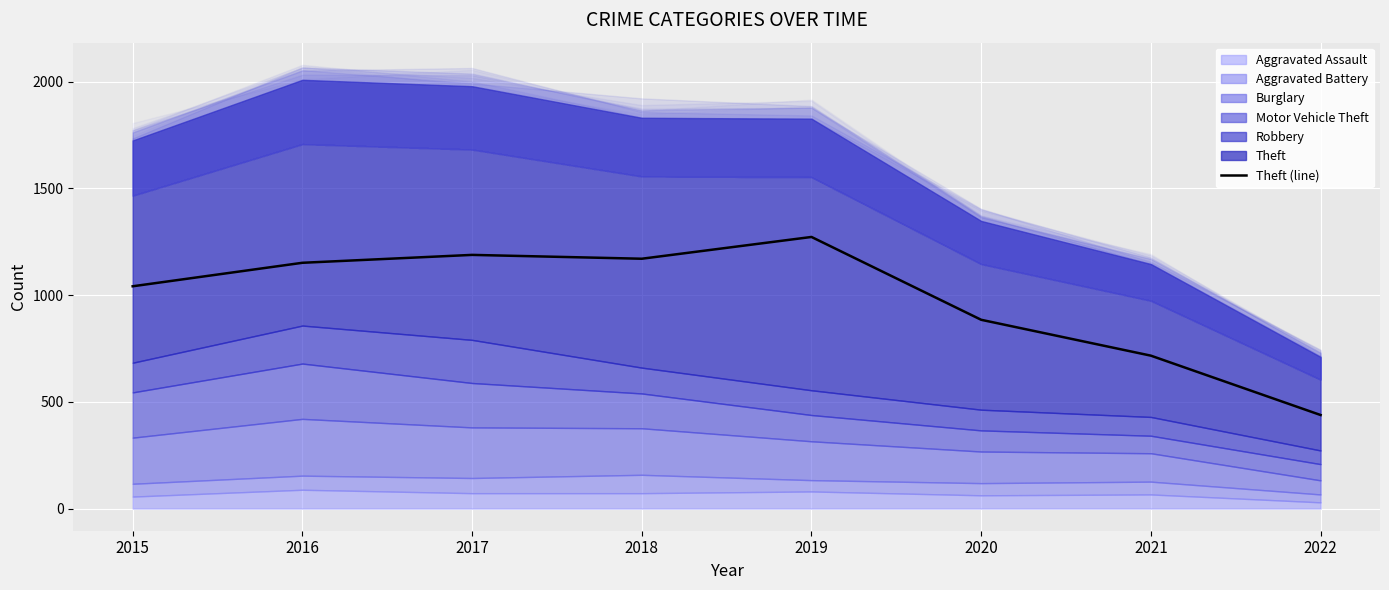

What is the change in value from 2016 to 2018?

+19